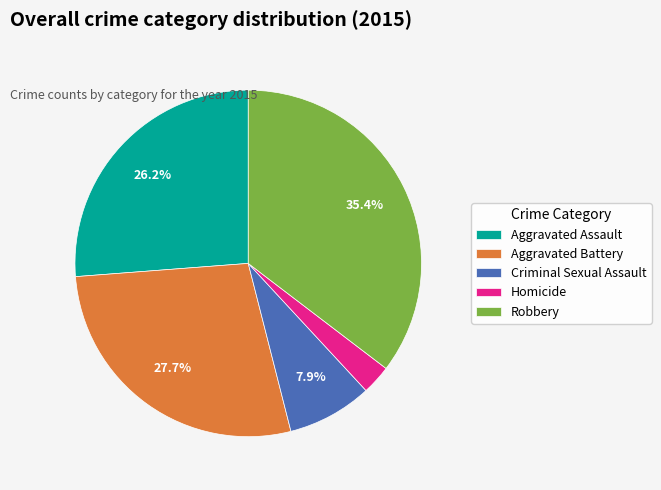

Which category has the smallest portion of the pie?

Homicide